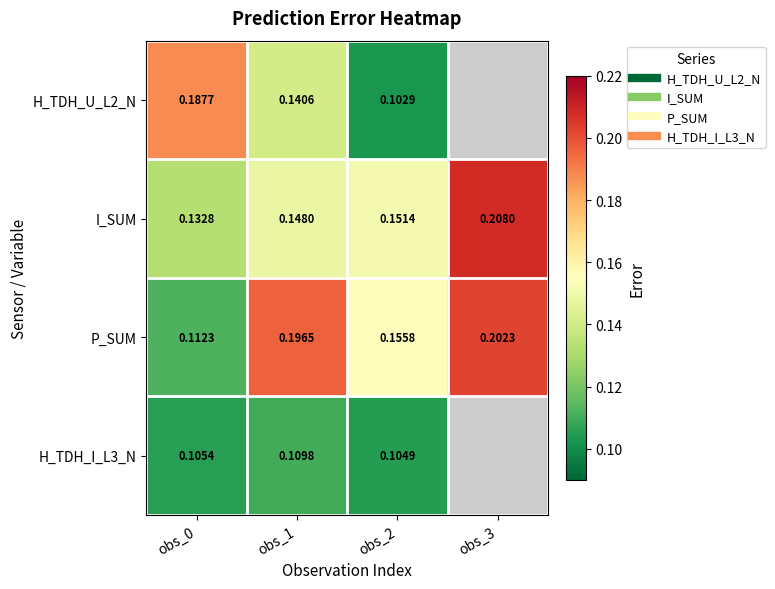

Between obs_1 and obs_3, which series saw the biggest shift?

I_SUM